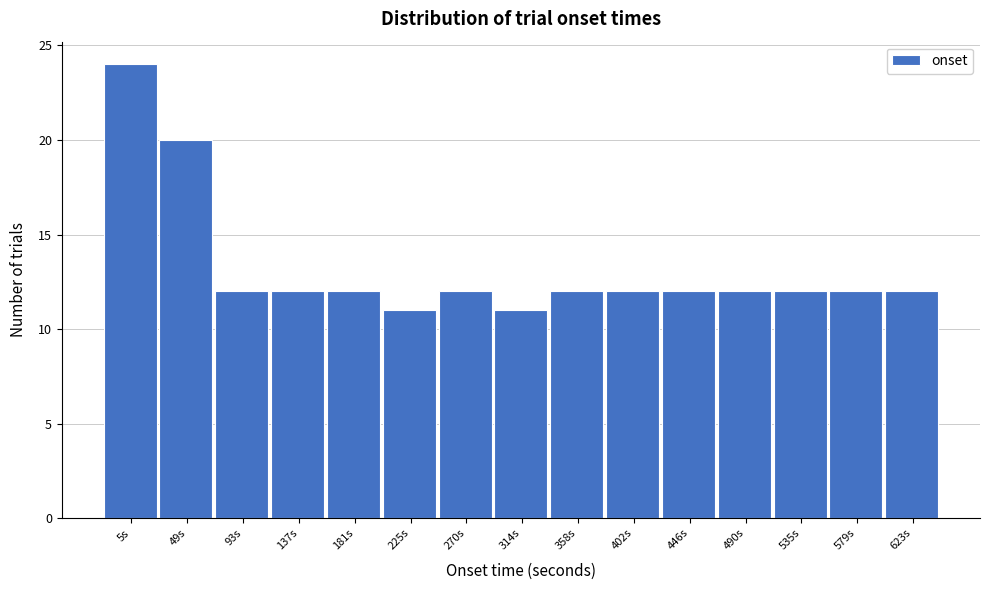

Reading left to right, what are all the values shown in this chart?

24	20	12	12	12	11	12	11	12	12	12	12	12	12	12